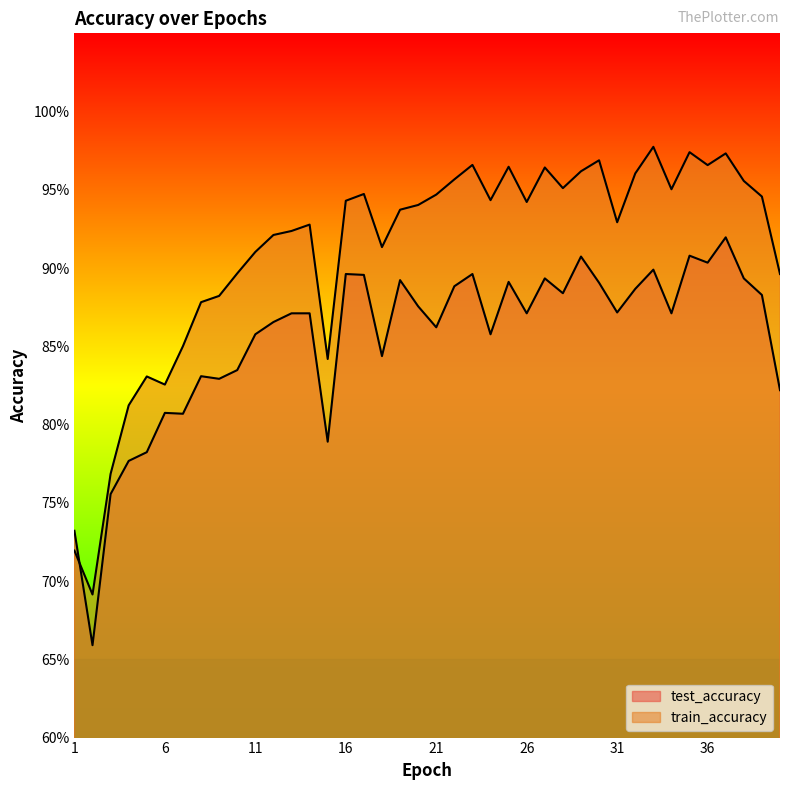

At which category does test_accuracy reach its first local peak?

6